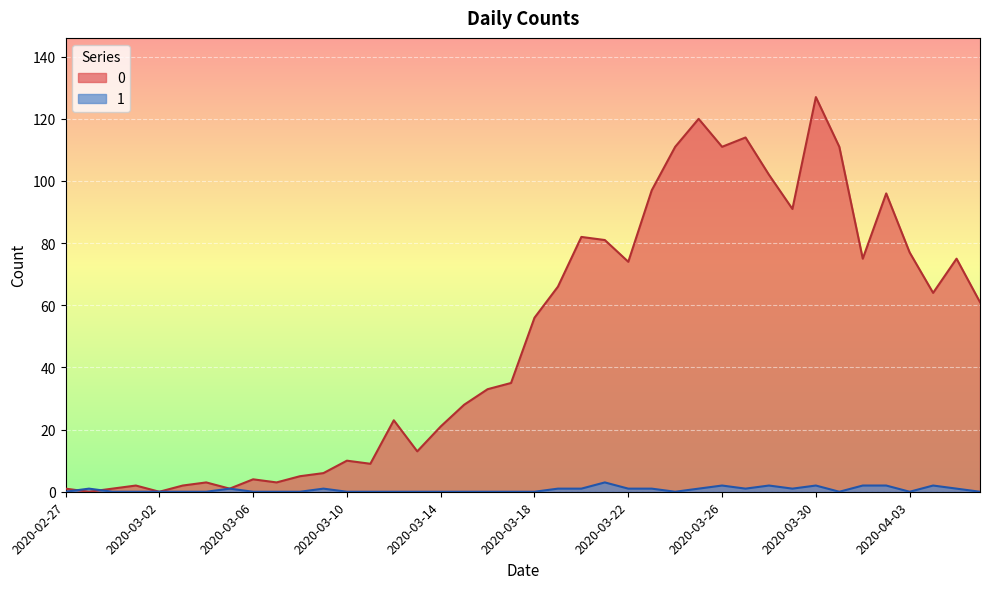

What are all the series names shown in the legend?

0, 1